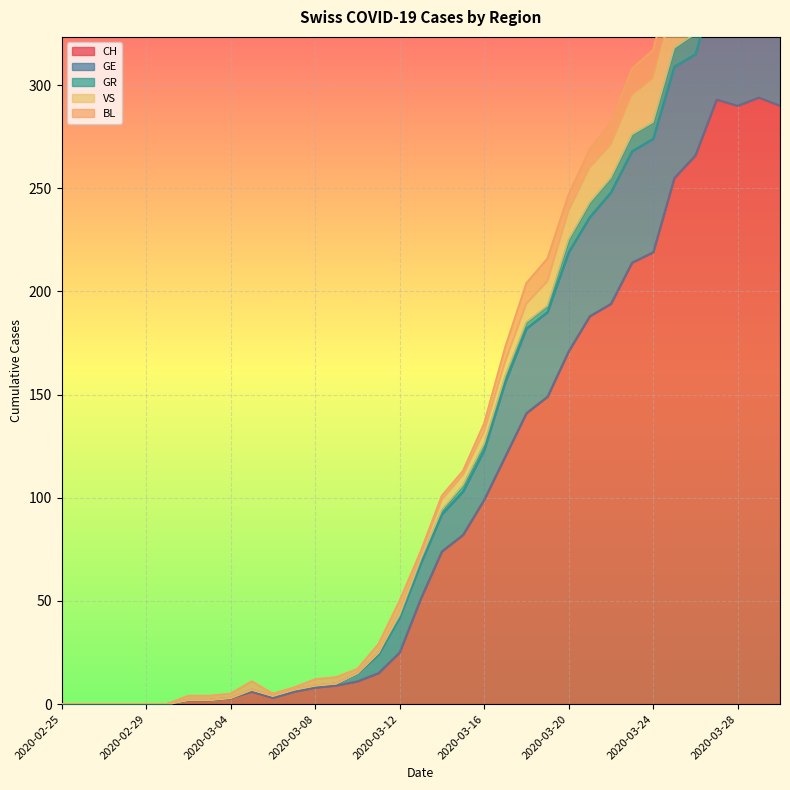

What is the difference between the maximum and minimum values in the GR series?

387